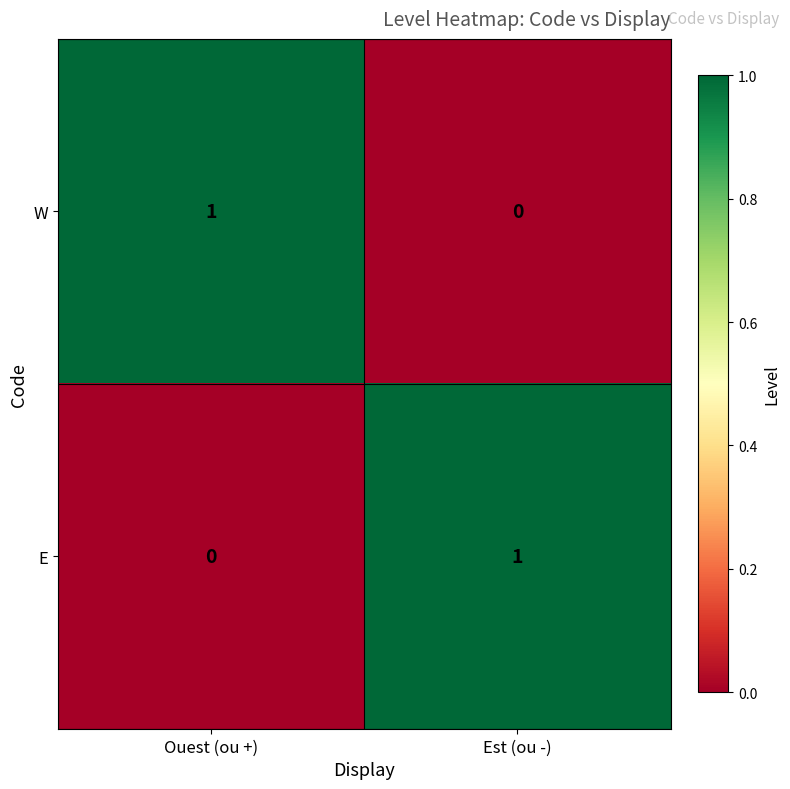

Is it true that E equals 0 at Ouest (ou +)?

True